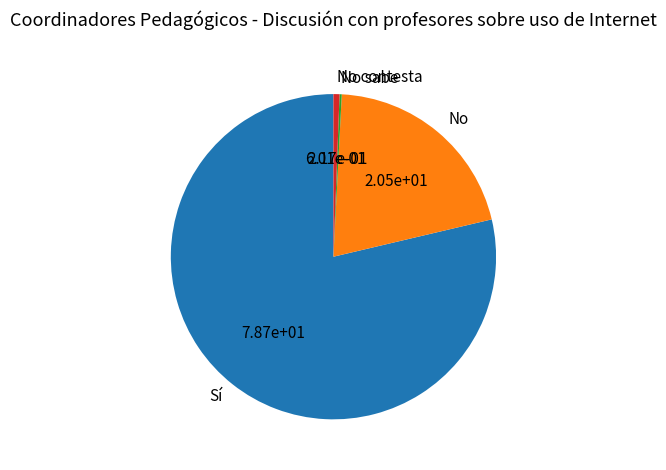

True or false: Sí accounts for 79% of the total.

True